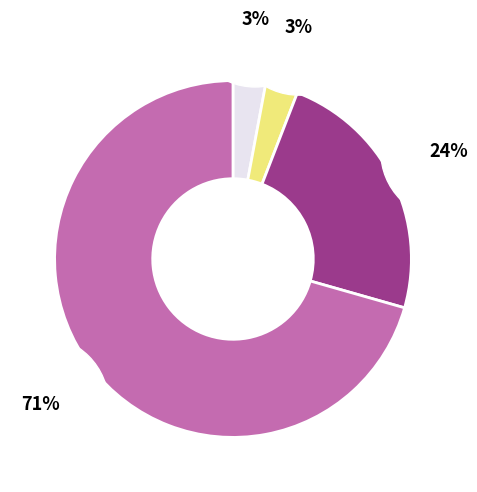

Count the number of slices in the pie.

4